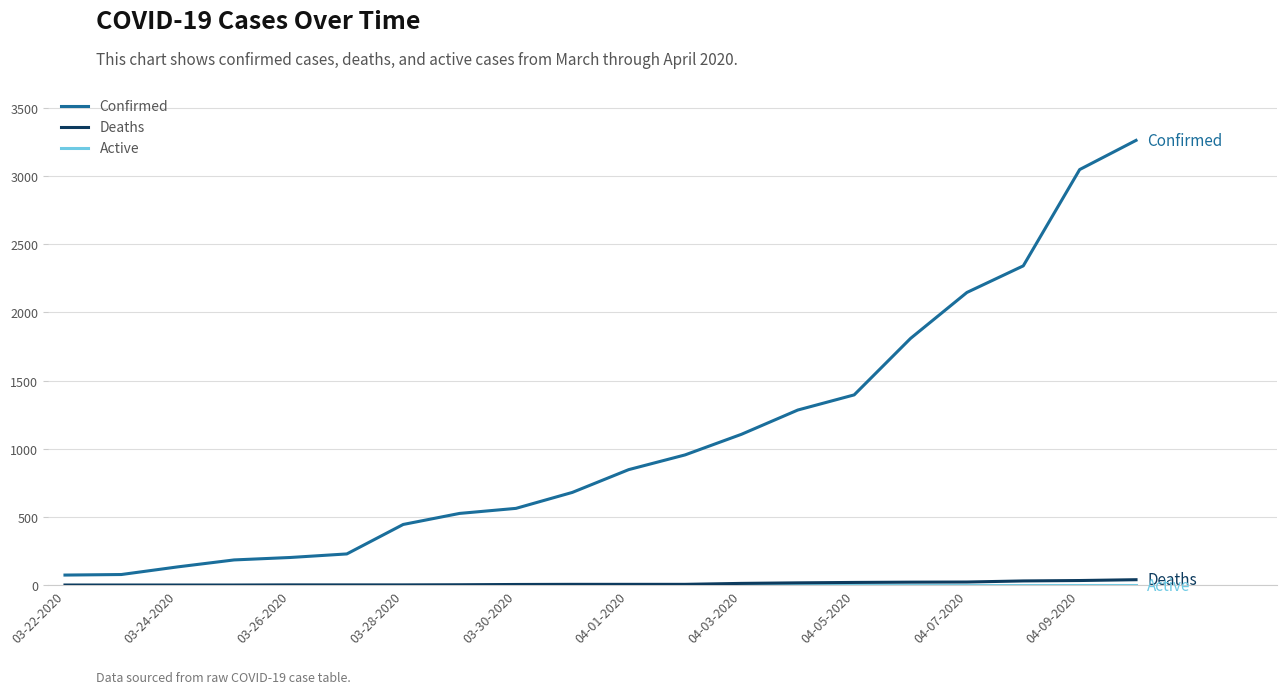

How many categories are shown in the chart?

20